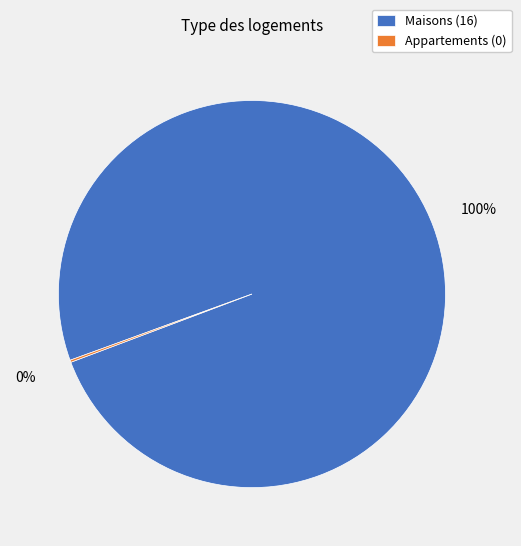

To the nearest percent, what is the average slice percentage?

50%